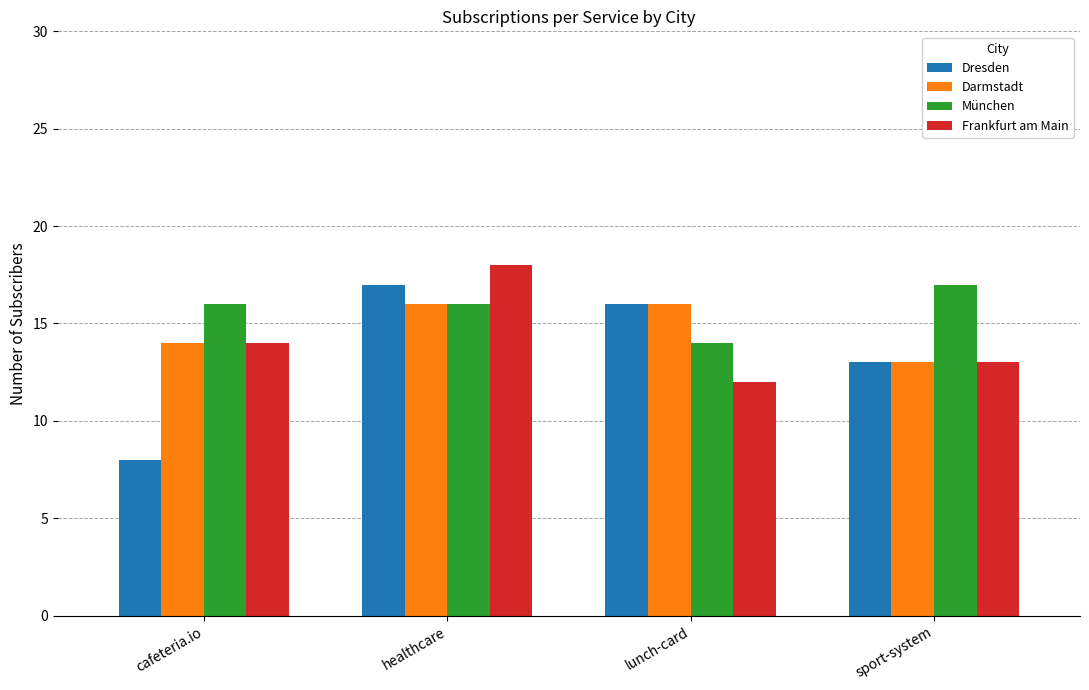

What is the label of the 3rd bar from the left?

lunch-card